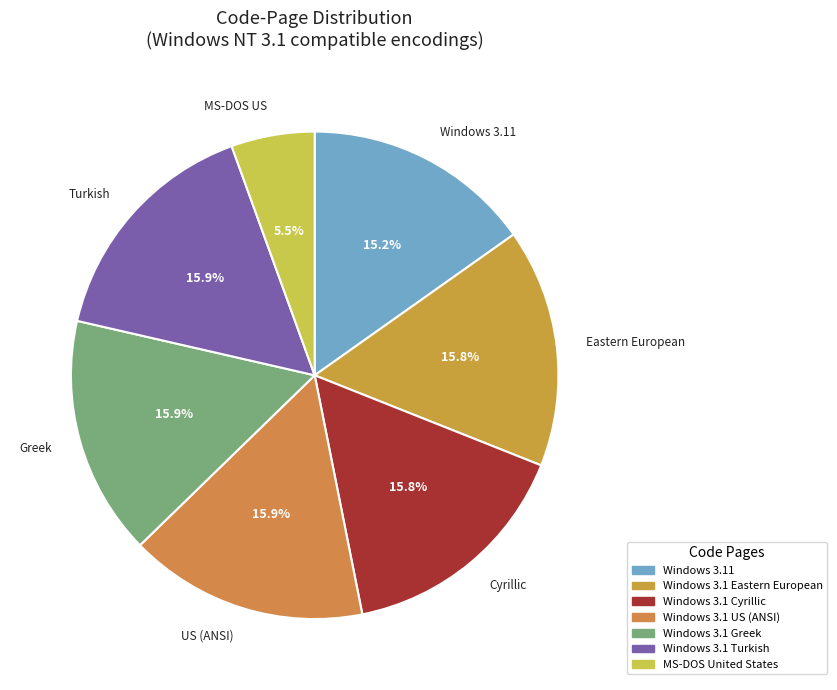

To the nearest percent, what is the difference between the largest and smallest slice percentages?

10%